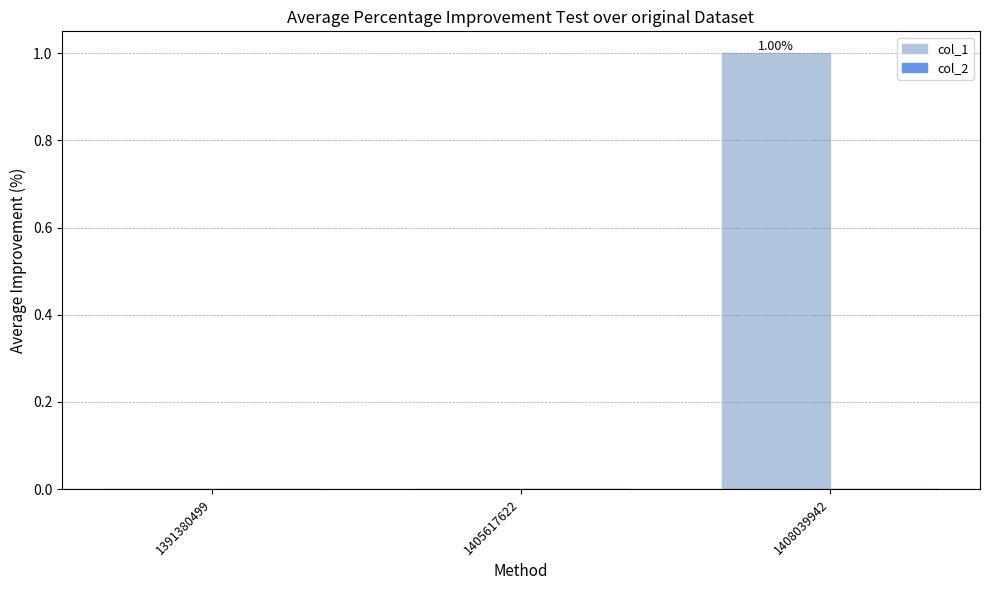

Between 1408039942 and 1405617622, which is larger?

1408039942